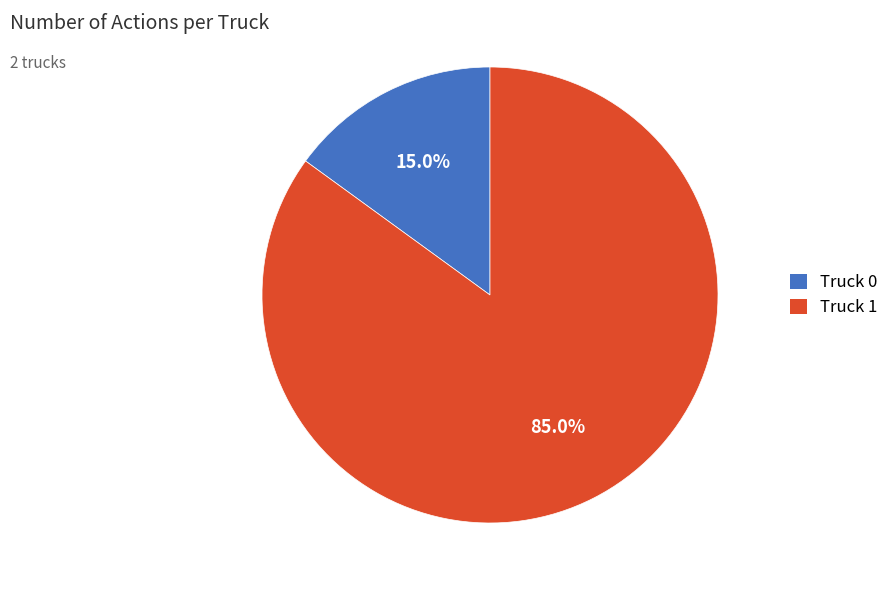

The Truck 1 slice represents 85% of the pie. True or false?

True